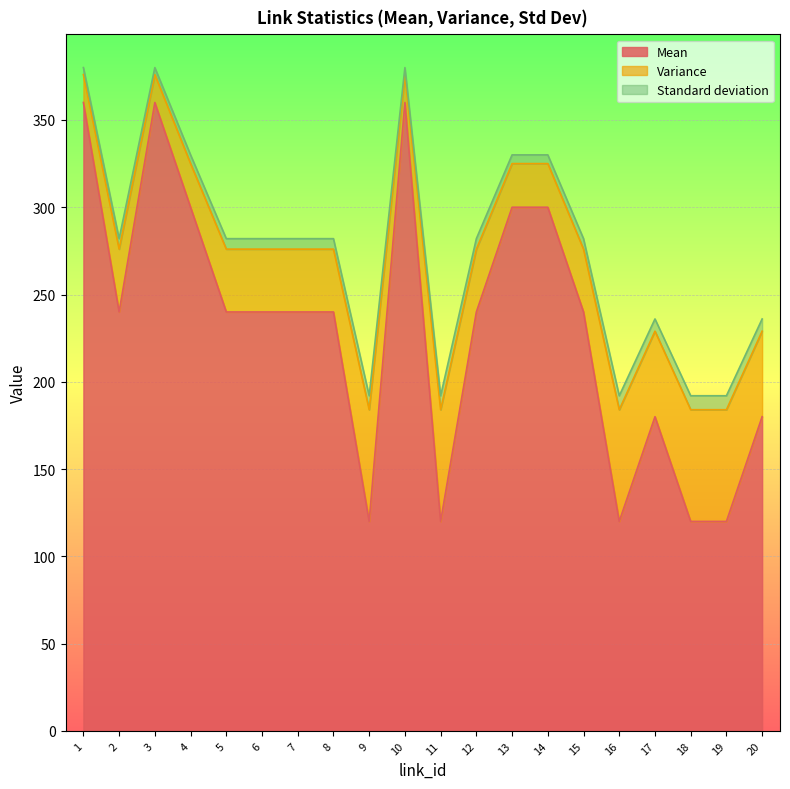

How many lines are shown in the chart?

3